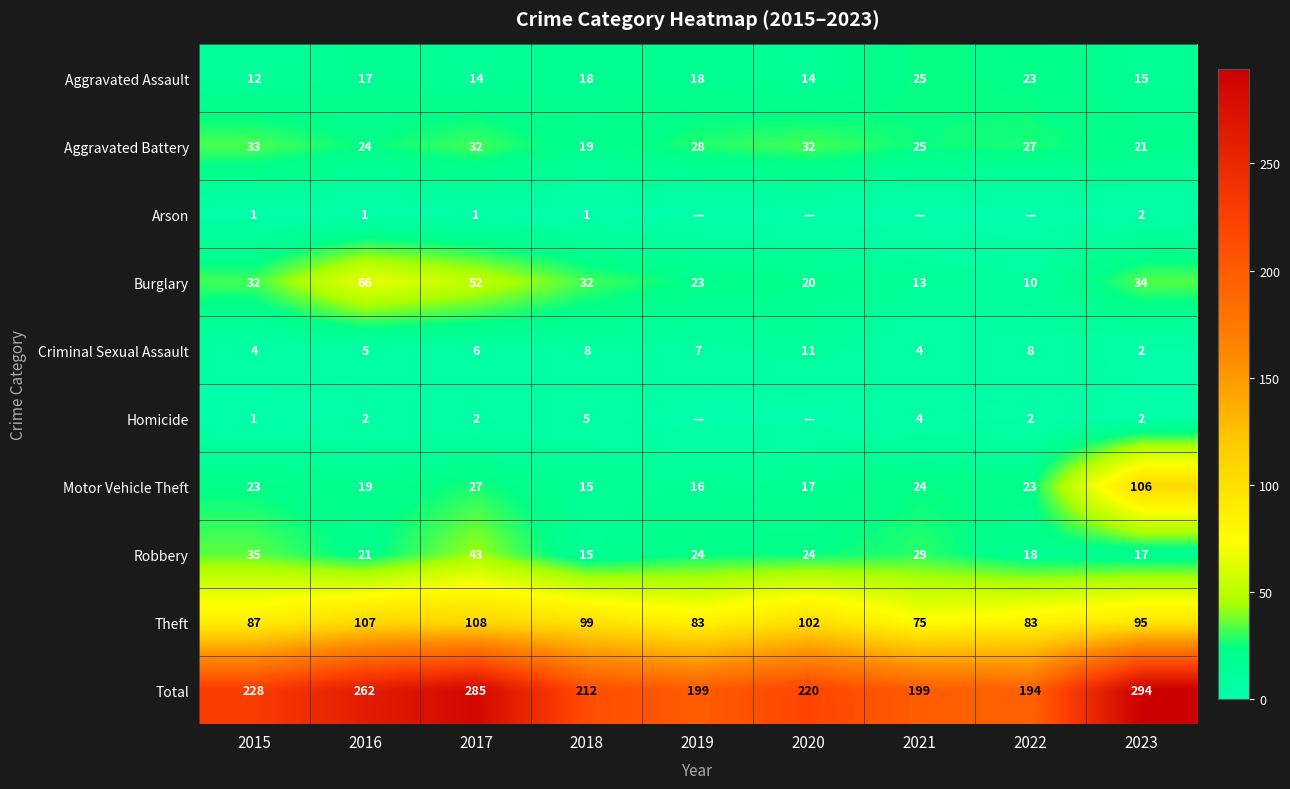

What is the difference between the highest and lowest values at 2018?

211